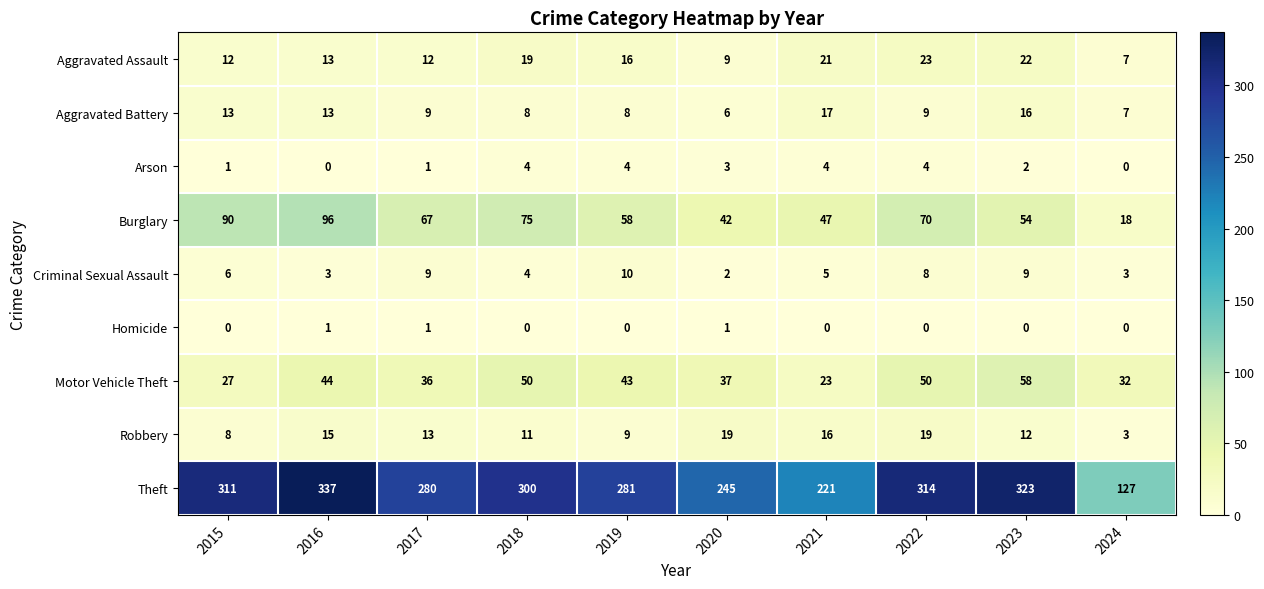

At which category is the sum across all series the highest?

2016